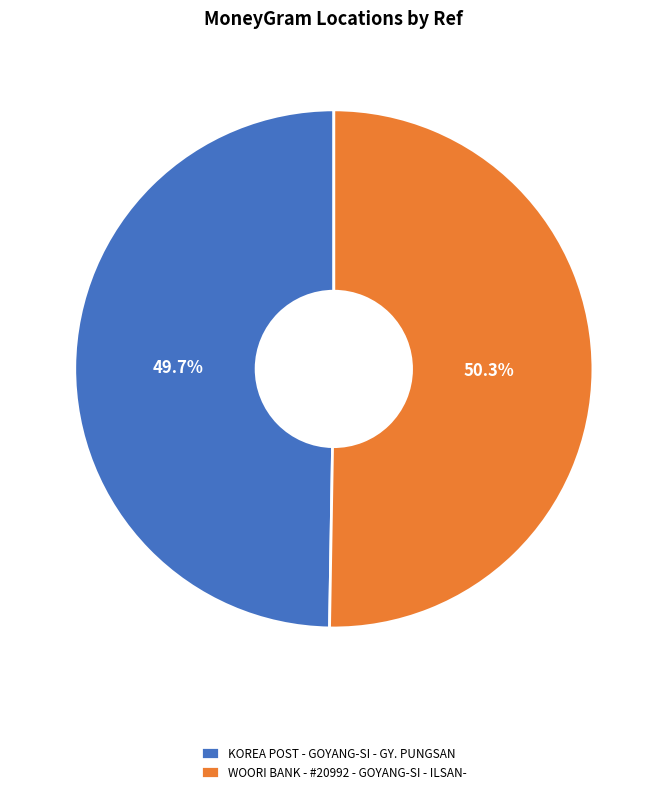

What is the total percentage of KOREA POST - GOYANG-SI - GY. PUNGSAN and WOORI BANK - #20992 - GOYANG-SI - ILSAN-?

100.0%